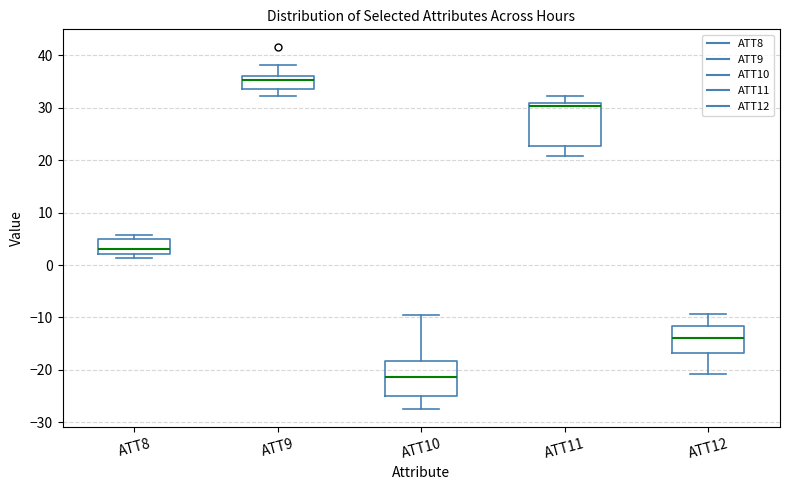

Reading left to right, transcribe this box plot: for each box, give where its median line is, the range the box spans, and where its two whiskers end, as read against the y-axis. The values are not printed on the chart, so give them approximately, as read against the axis.

ATT8: median 3, box 2 to 5, whiskers 1 to 6
ATT9: median 35, box 34 to 36, whiskers 32 to 38
ATT10: median -21, box -25 to -18, whiskers -27 to -10
ATT11: median 30, box 23 to 31, whiskers 21 to 32
ATT12: median -14, box -17 to -12, whiskers -21 to -9